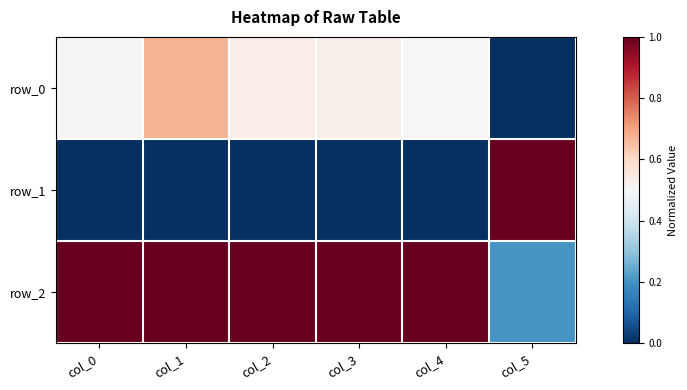

What is the lowest value of the row_2 series?

0.2